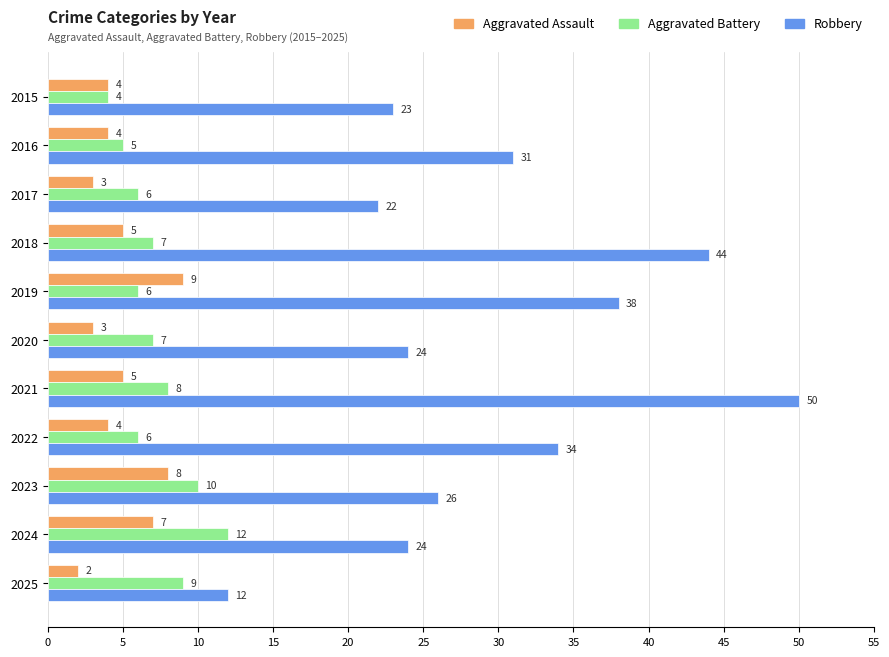

True or false: Aggravated Battery has a value of 19 at 2024.

False